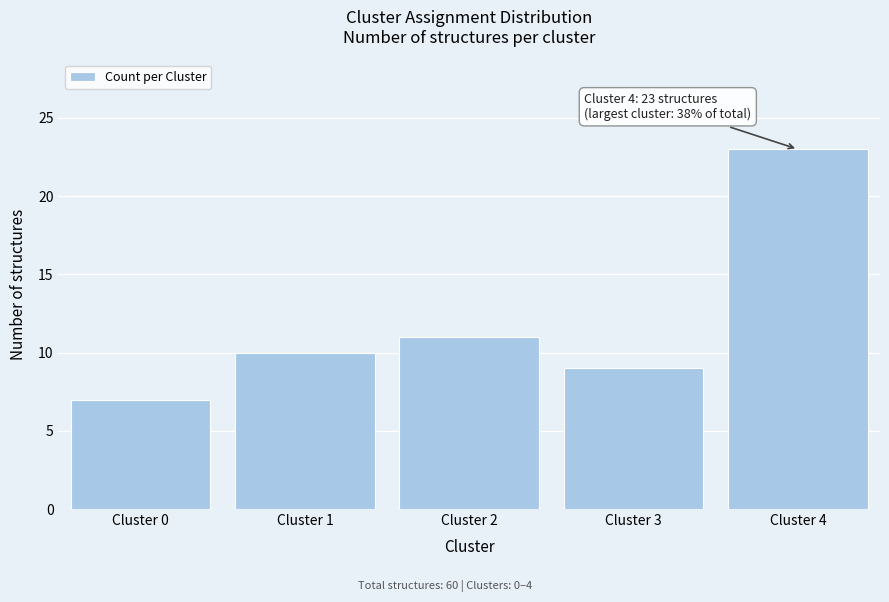

Reading left to right, extract all data points from this chart.

Cluster 0=7	Cluster 1=10	Cluster 2=11	Cluster 3=9	Cluster 4=23